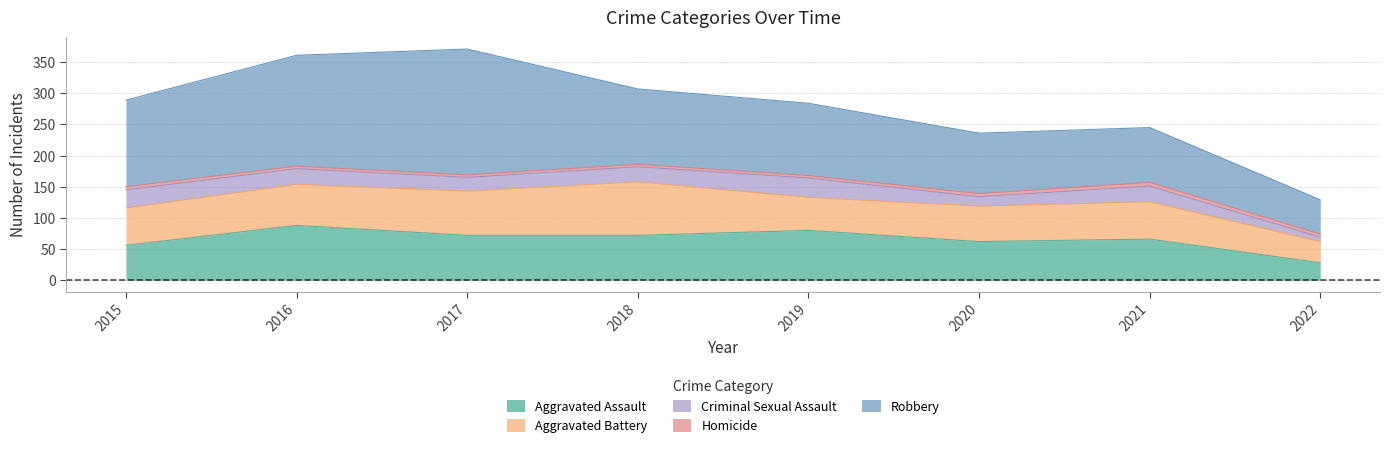

True or false: Aggravated Assault and Homicide cross at least once.

False